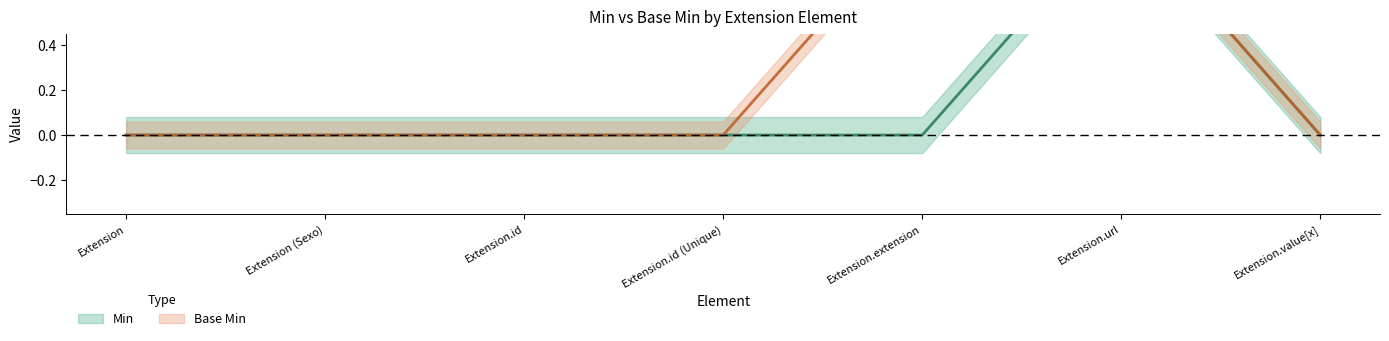

Does the chart display data point markers on the line(s)?

No